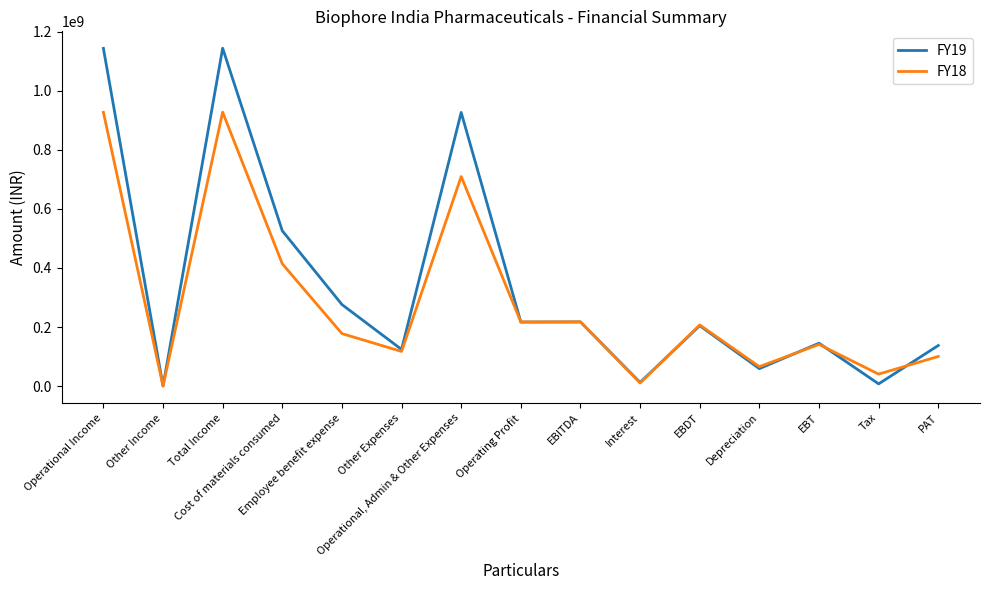

In FY18, how many points are higher than both neighbors (excluding endpoints)?

5